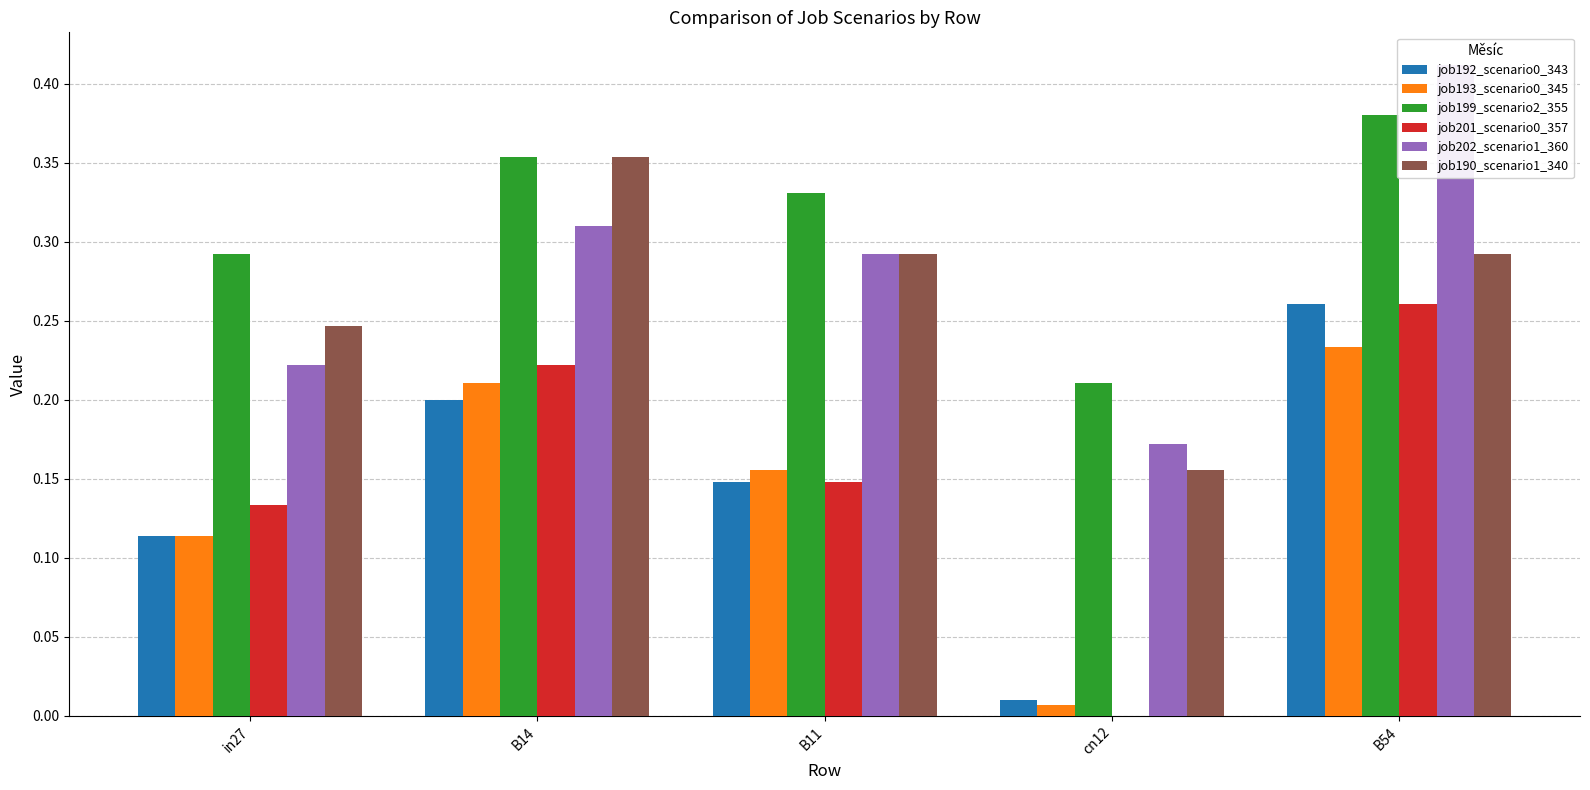

Which series has the largest range (max minus min)?

job201_scenario0_357